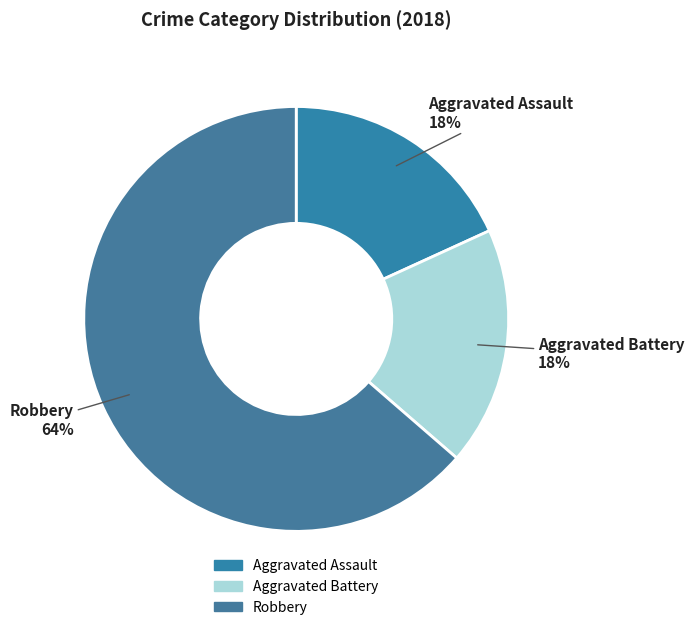

Is it true that Aggravated Battery is 5% of the pie?

False